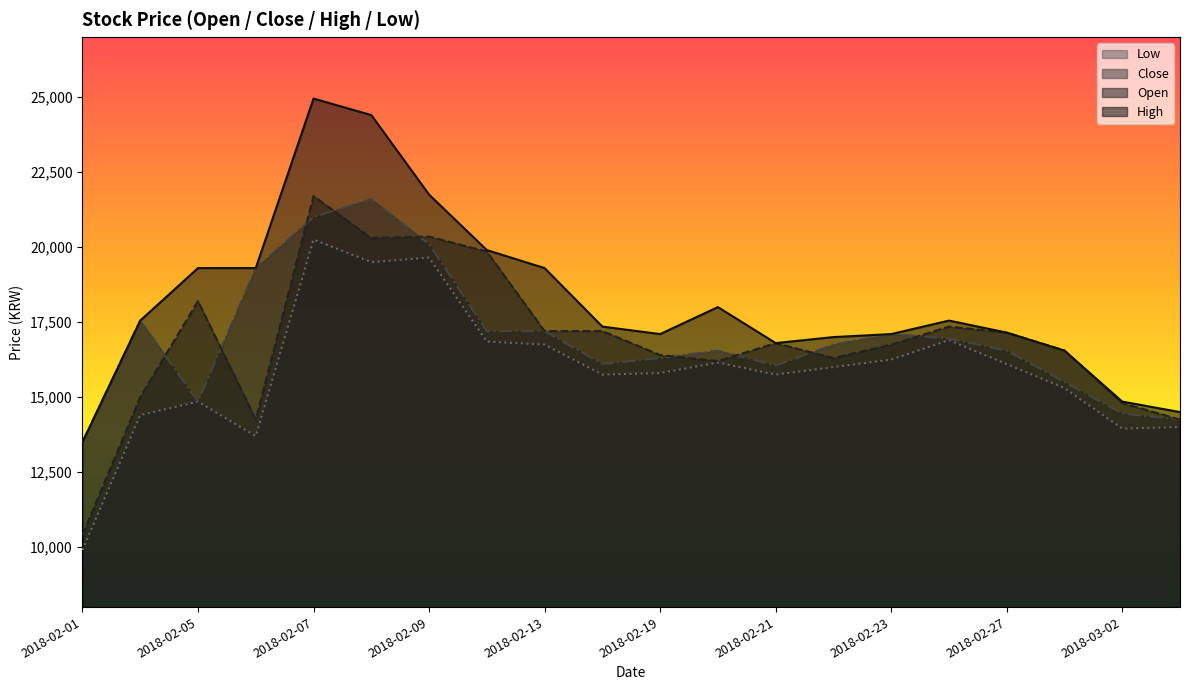

How many data points in Low are less than 16000?

10